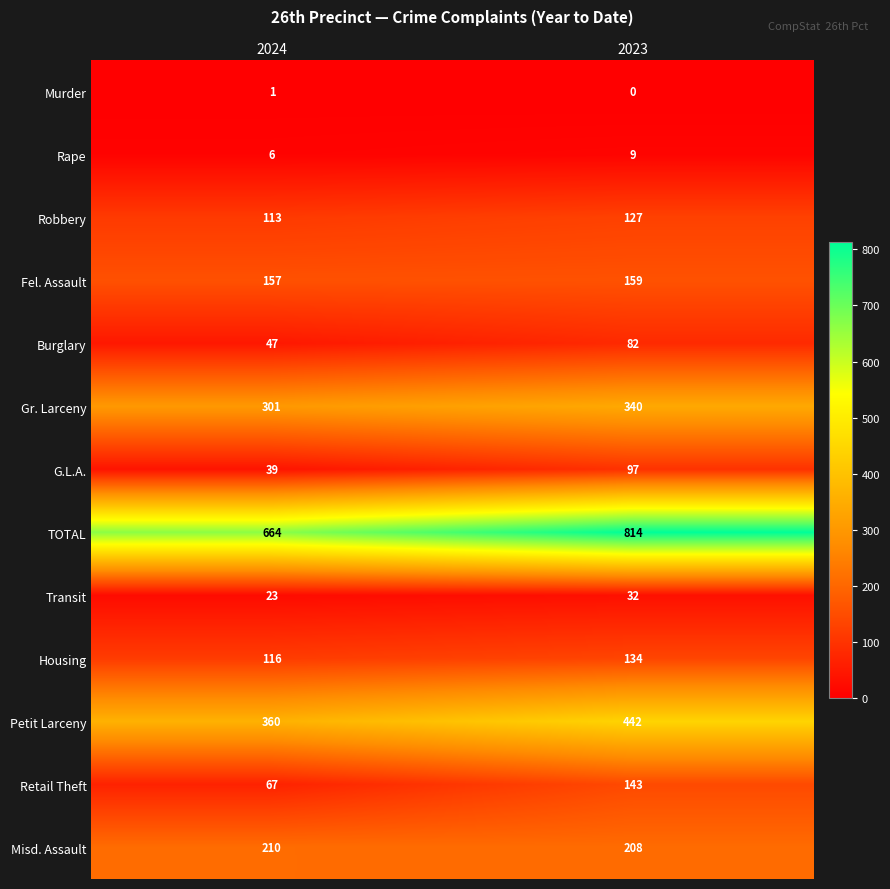

What is the difference between the maximum and minimum values in the Petit Larceny series?

82